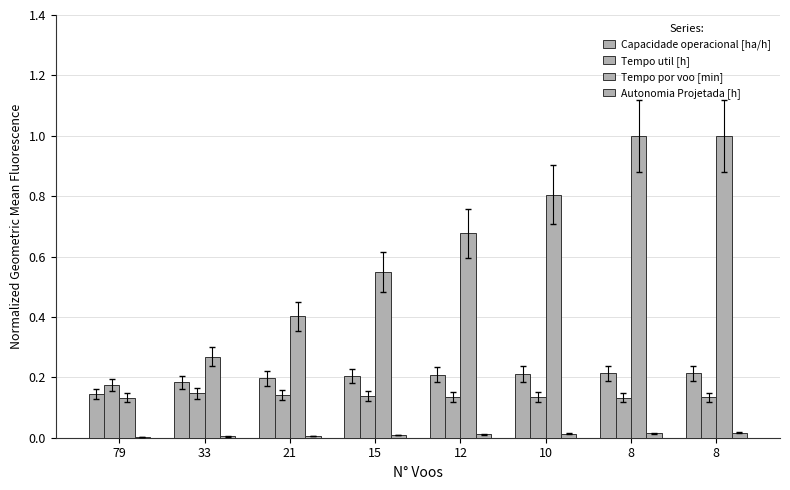

How many groups of bars are there?

8